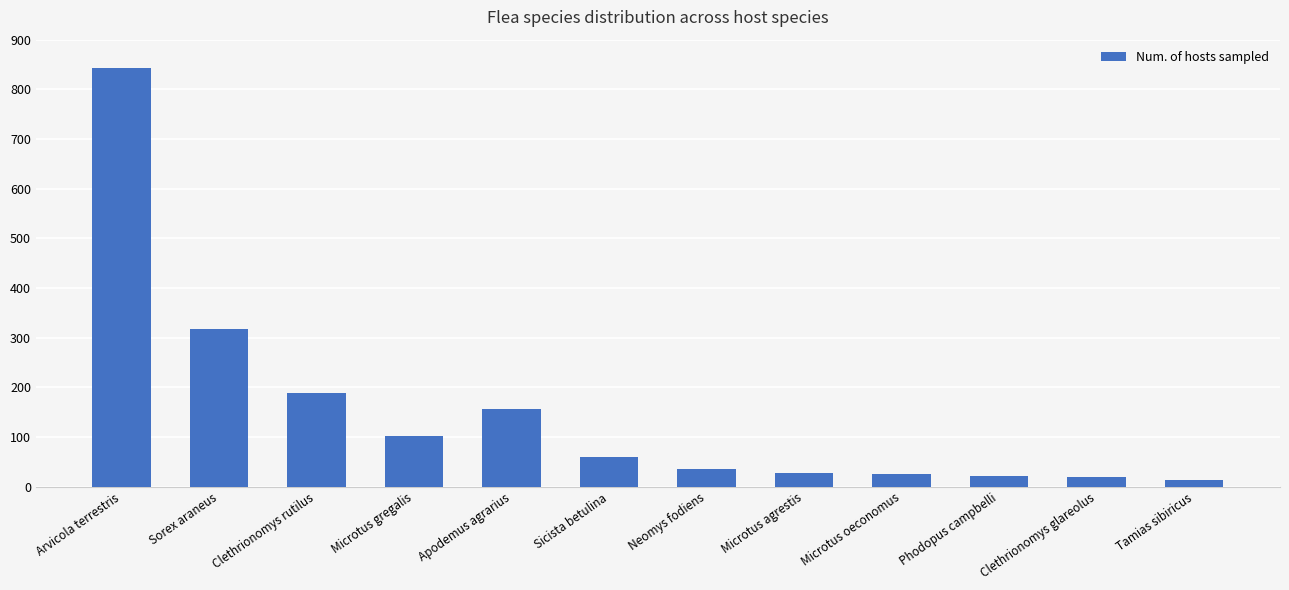

What is the difference between the maximum and minimum values?

830